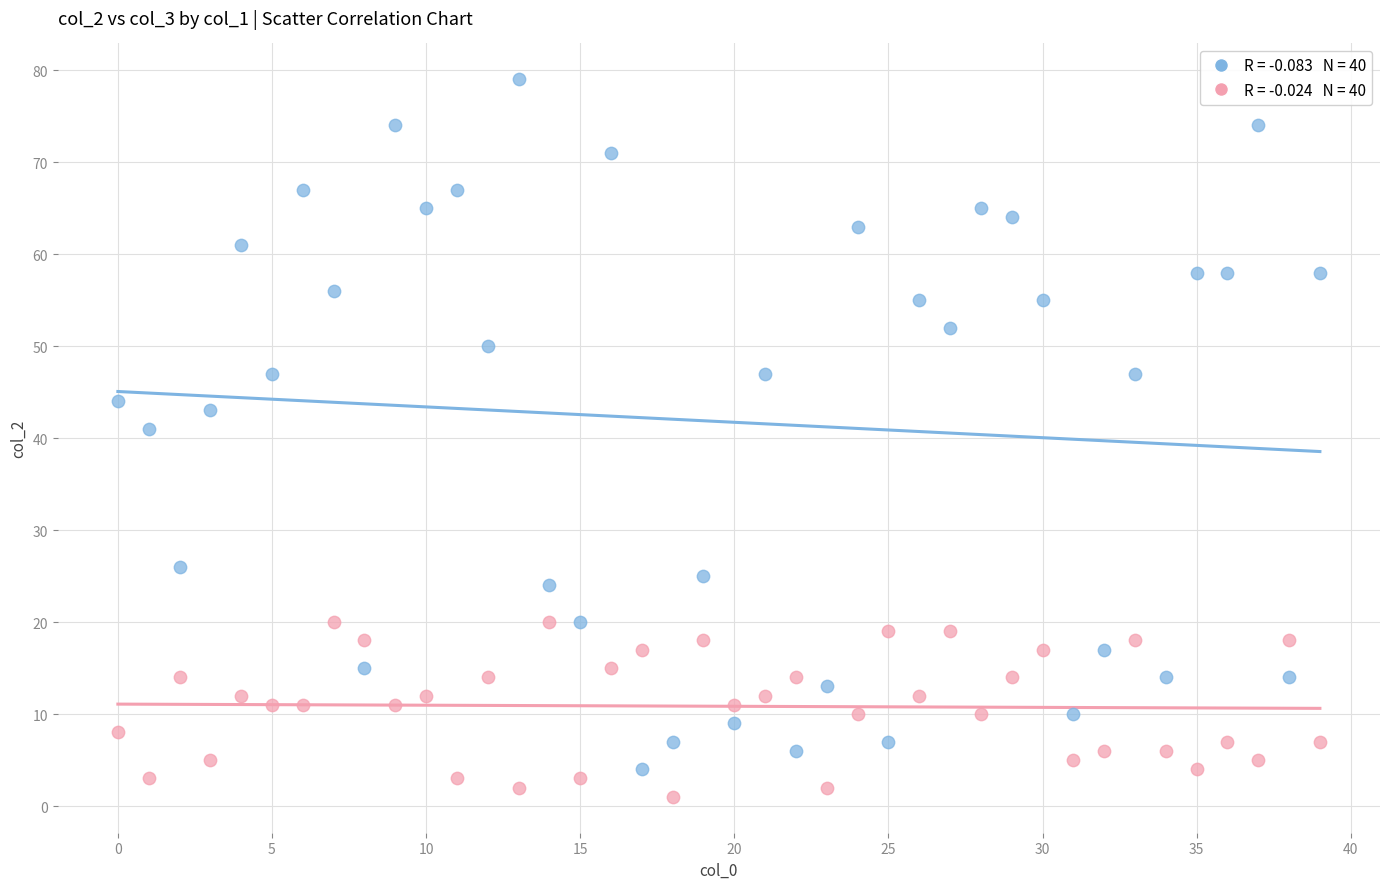

Across all data points, what is the range of Y values (max minus min)?

78